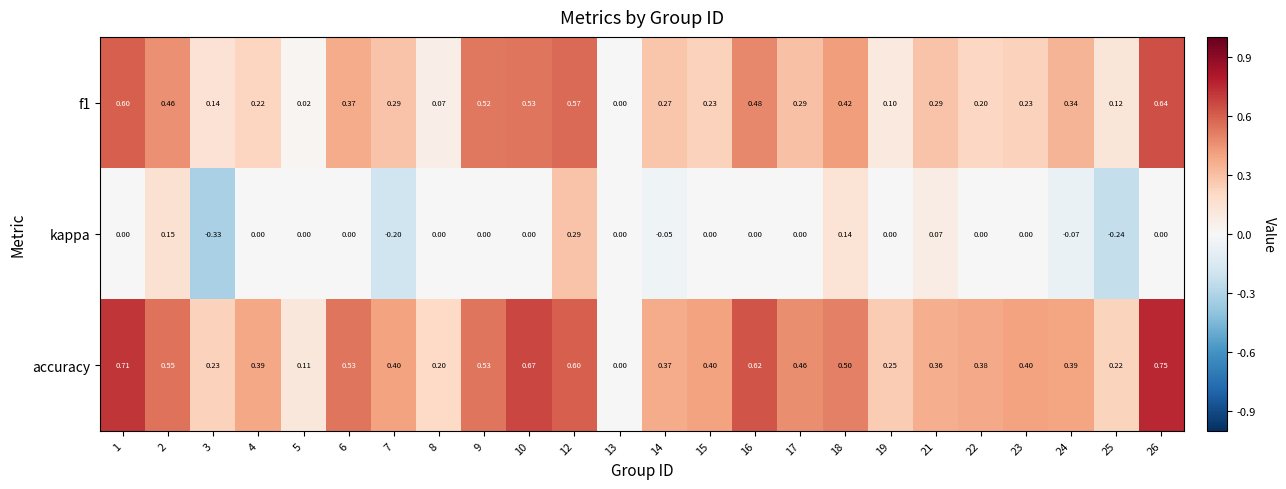

Is the value of kappa at 26 greater than the value of accuracy at 10?

No